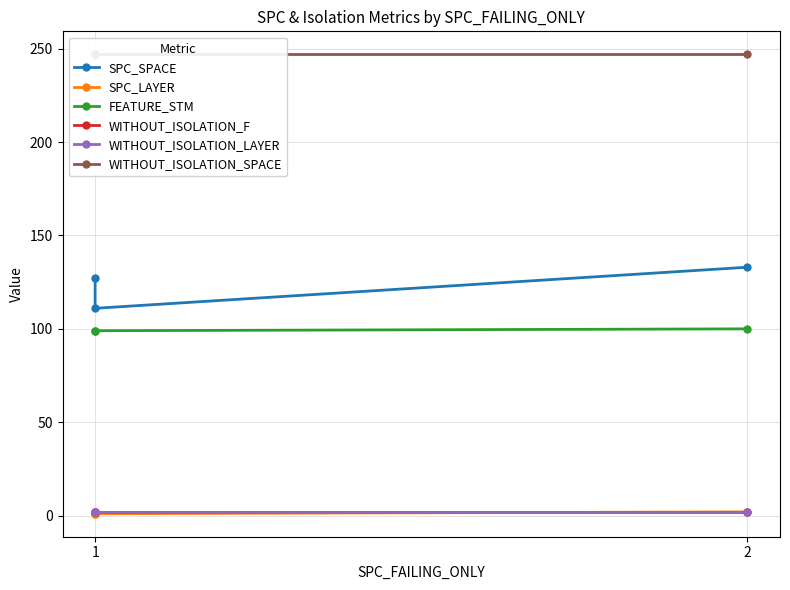

True or false: SPC_LAYER has a value of 2 at 2.

True